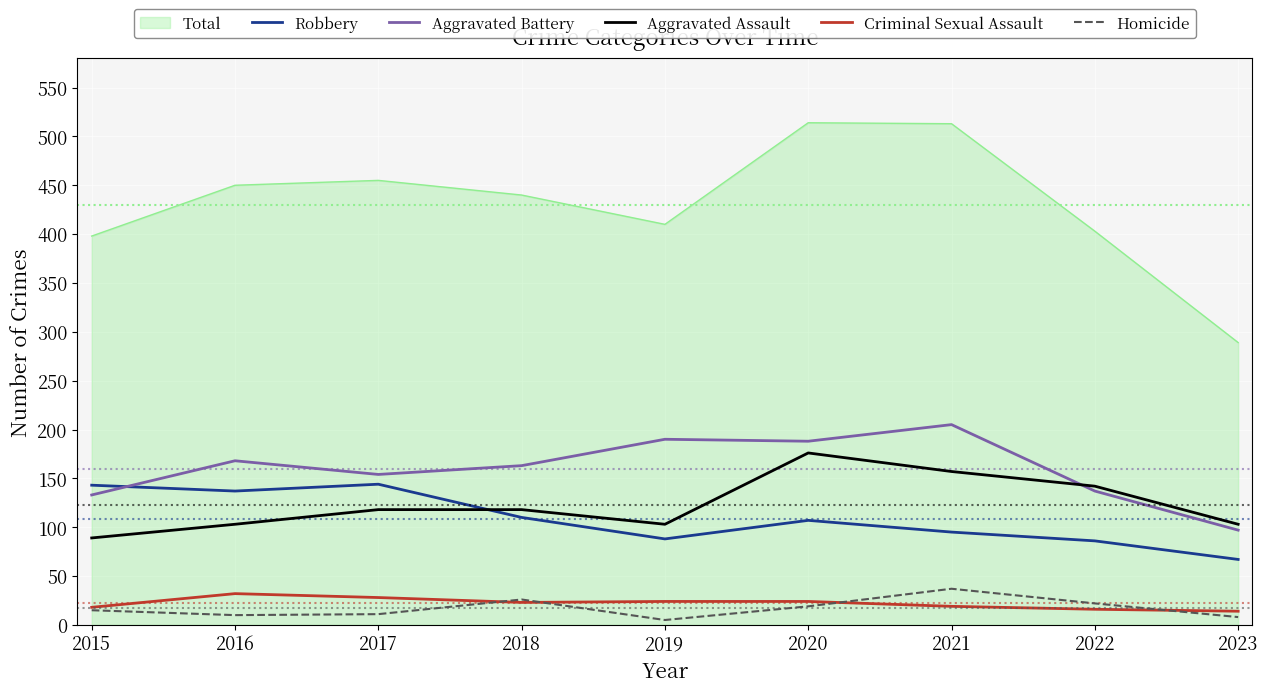

What is the minimum value for Criminal Sexual Assault?

14